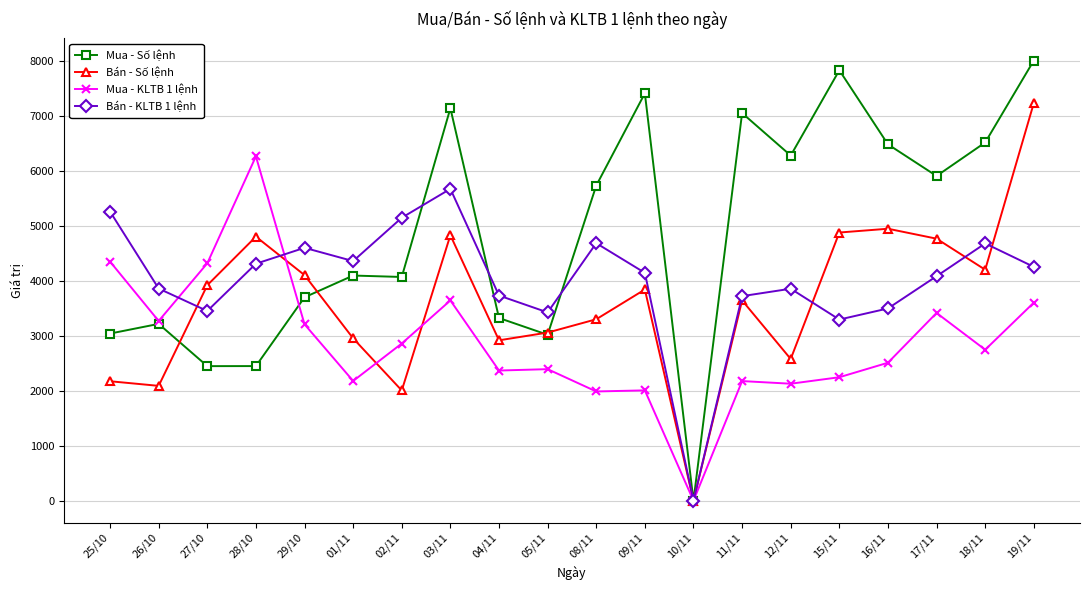

How many values in Bán - Số lệnh are above zero?

19